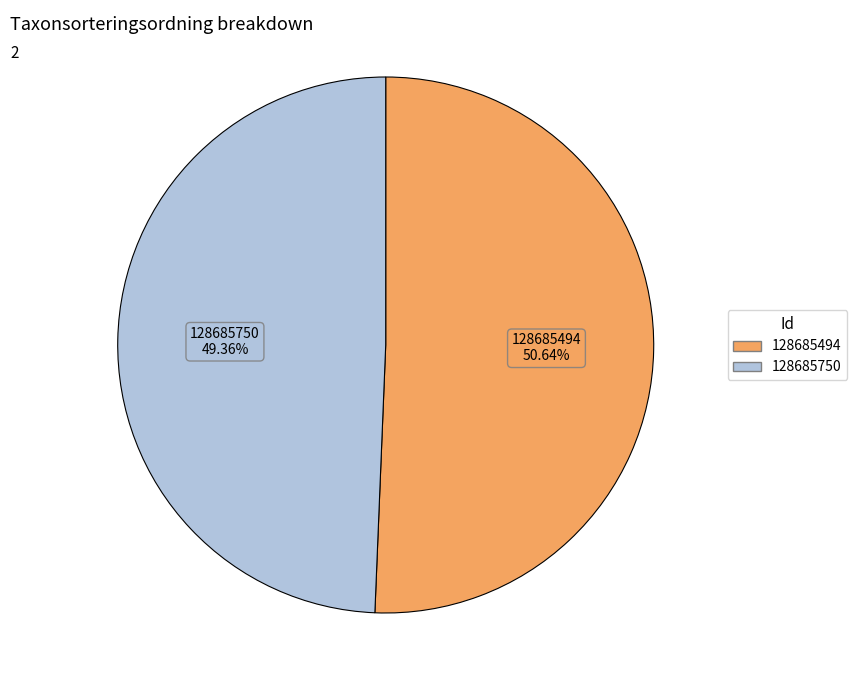

What percentage is the 128685494 slice, to the nearest percent?

51%